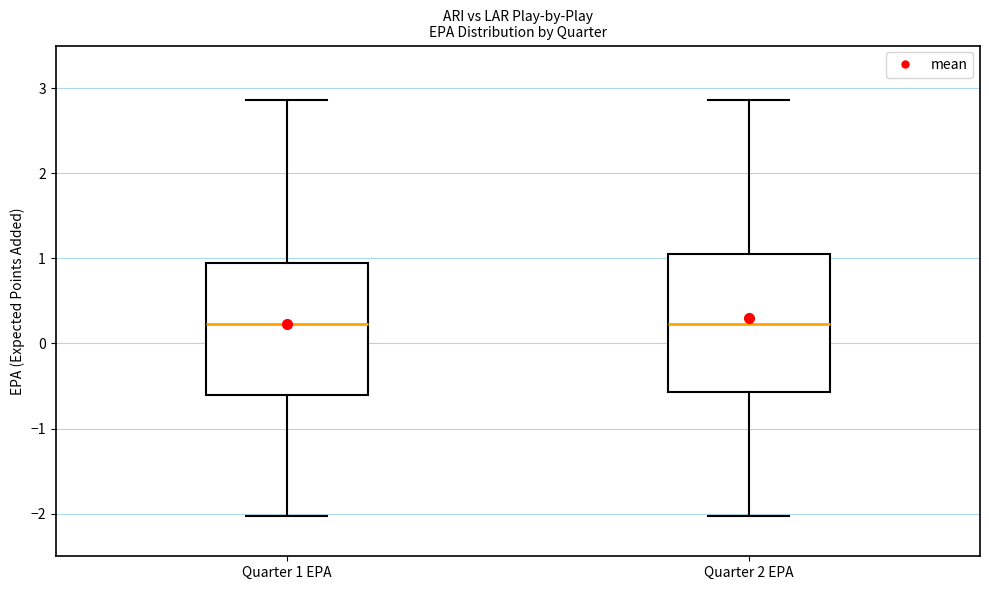

Reading left to right, transcribe this box plot: for each box, give where its median line is, the range the box spans, and where its two whiskers end, as read against the y-axis. The values are not printed on the chart, so give them approximately, as read against the axis.

Quarter 1 EPA: median 0.2, box -0.6 to 0.9, whiskers -2.0 to 2.9
Quarter 2 EPA: median 0.2, box -0.6 to 1.1, whiskers -2.0 to 2.9